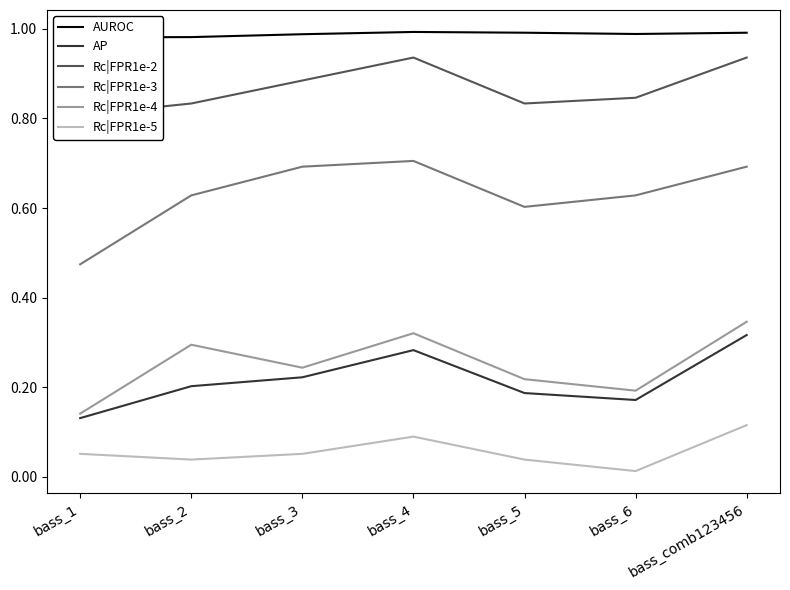

Is it true that Rc|FPR1e-2 equals 0.3 at bass_5?

False